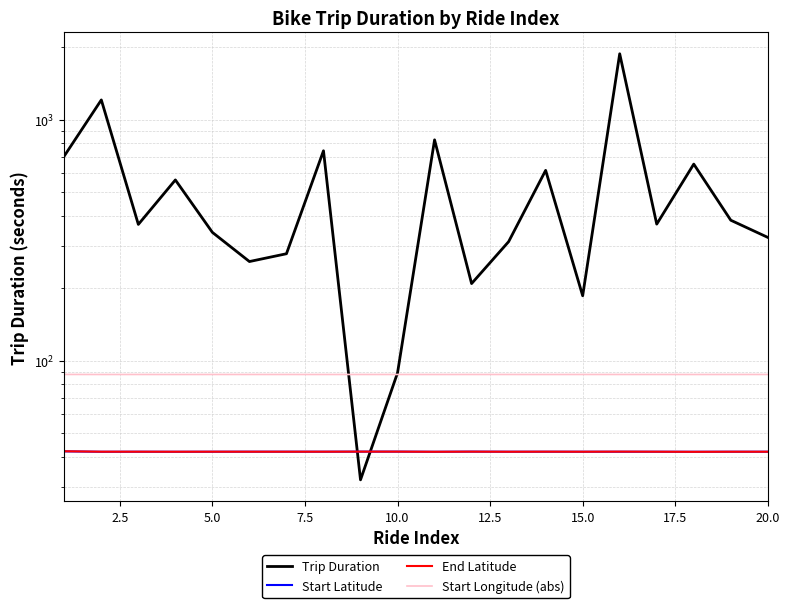

What is the difference between the second highest and second lowest values in the Start Latitude series?

0.1